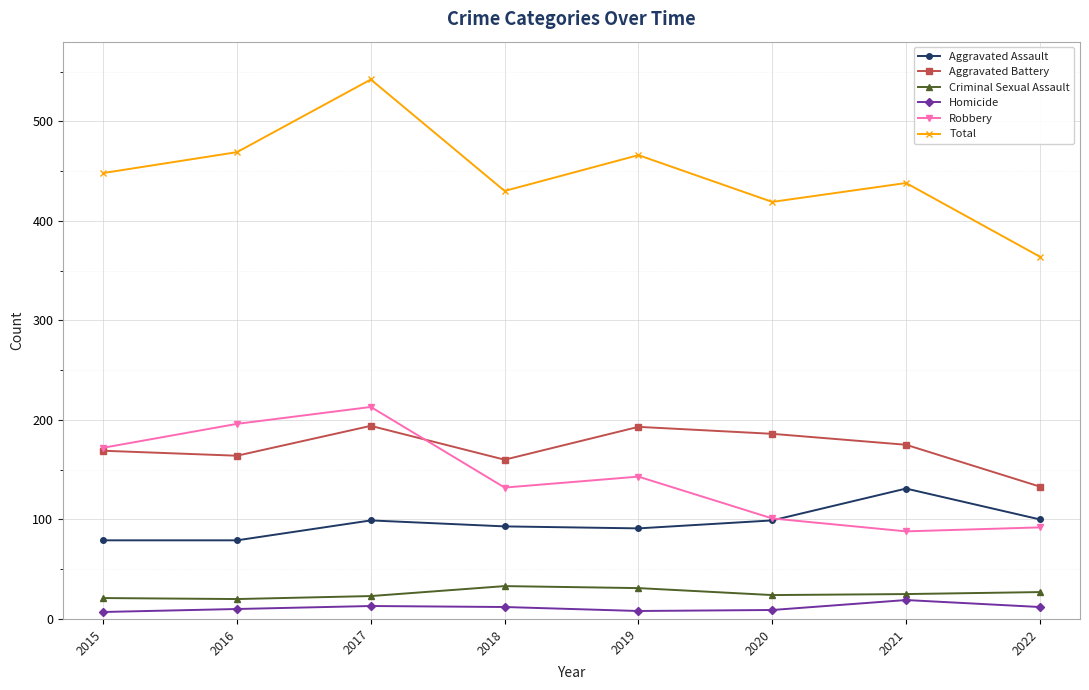

What is the difference between the Aggravated Assault values at 2016 and 2019?

12